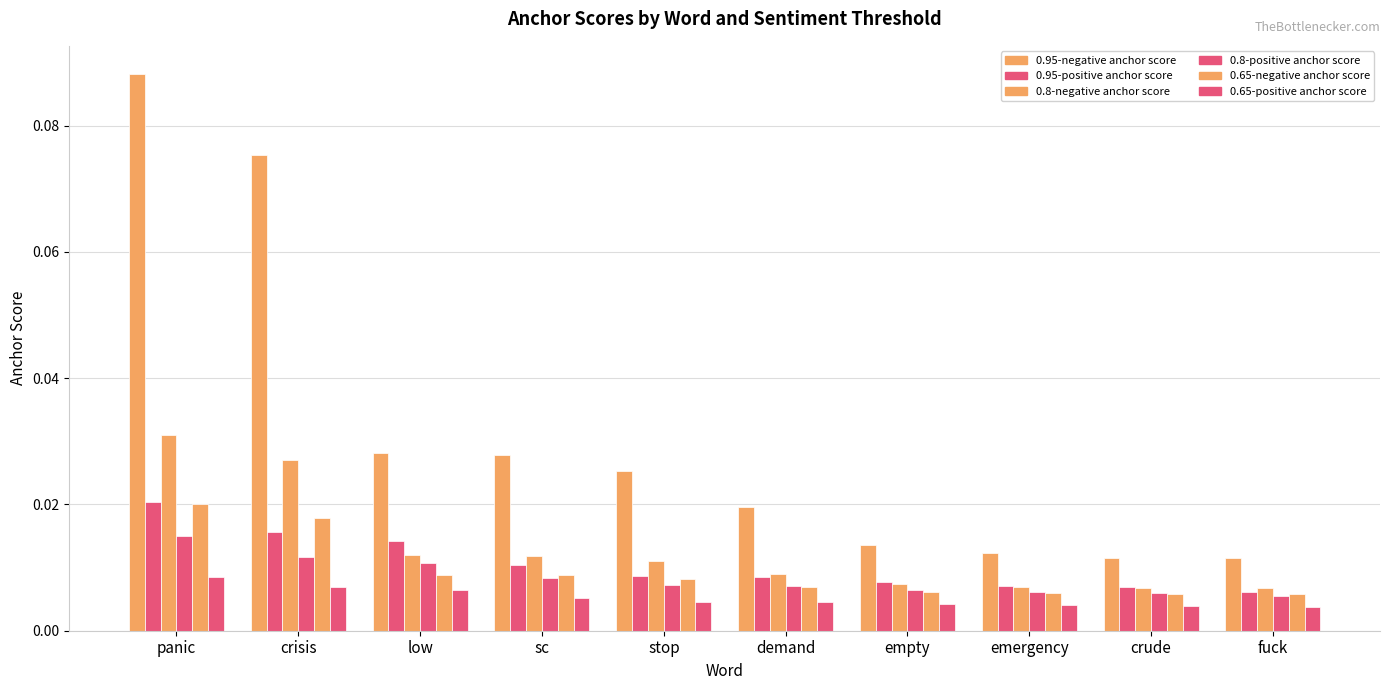

How many distinct data groups are displayed?

6